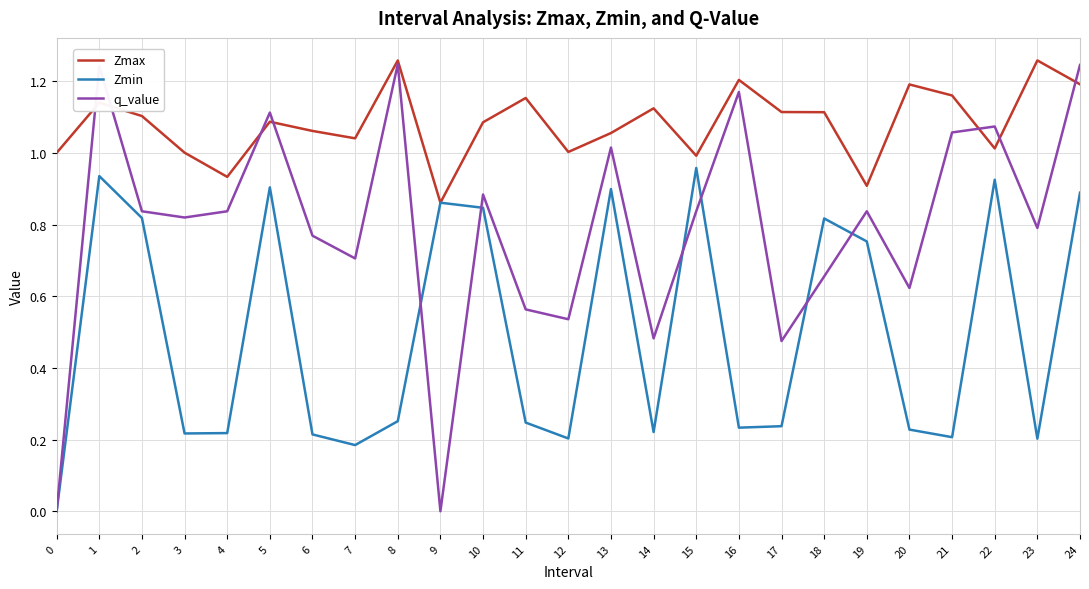

The value of q_value at 4 is 1.2. True or false?

False